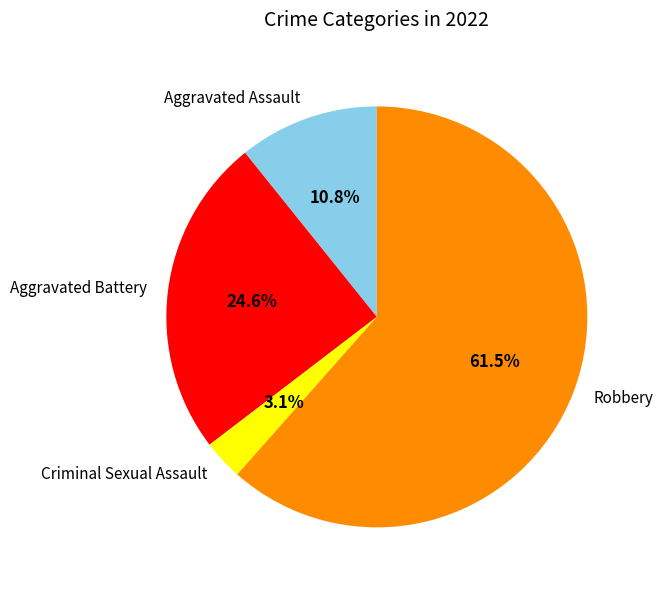

Does Robbery account for over 50% of the chart?

Yes